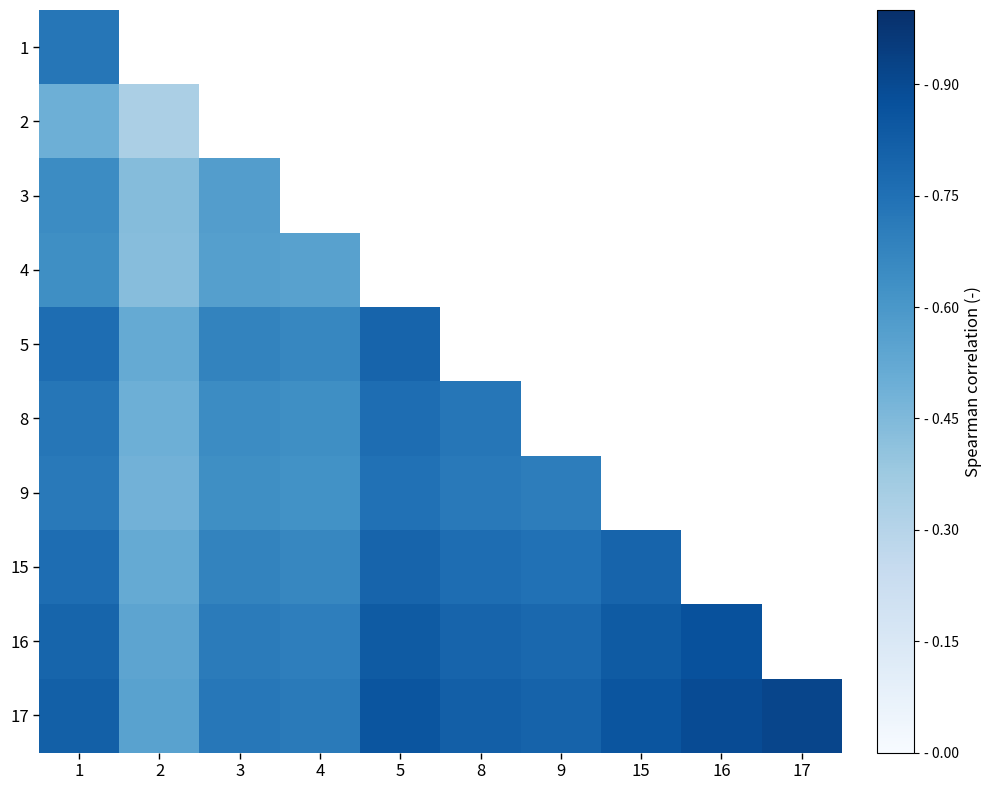

List the series in order of their peak value, lowest first.

2, 4, 3, 1, 9, 8, 5, 15, 16, 17